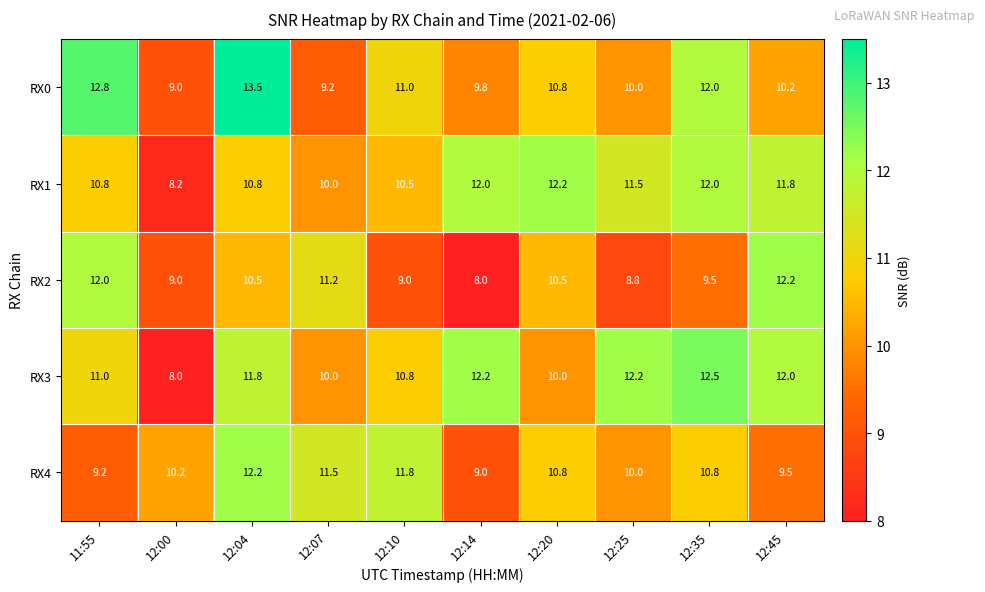

At which label does RX4 first exceed 10?

12:00